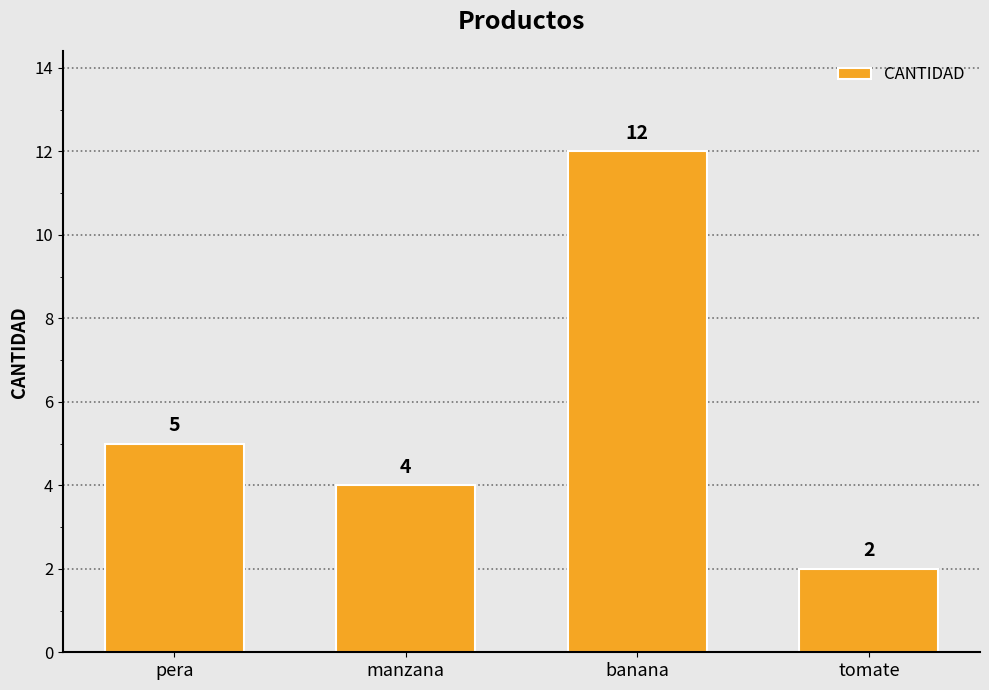

What is the label of the 1st bar from the left?

pera